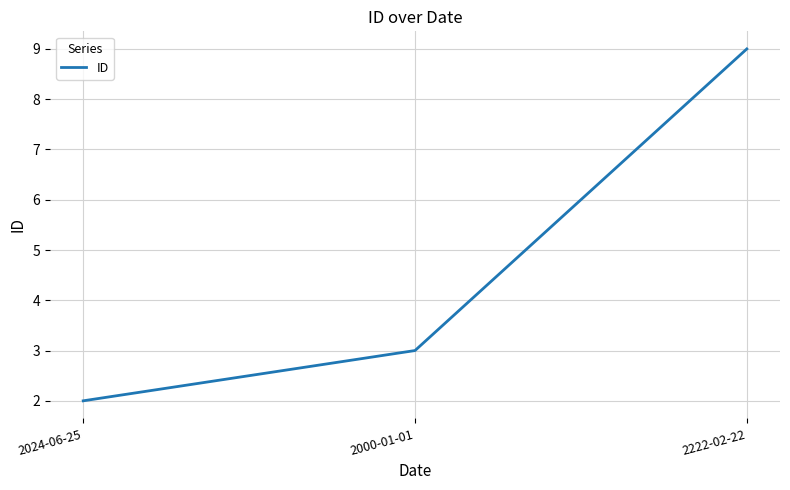

How many lines are shown in the chart?

1